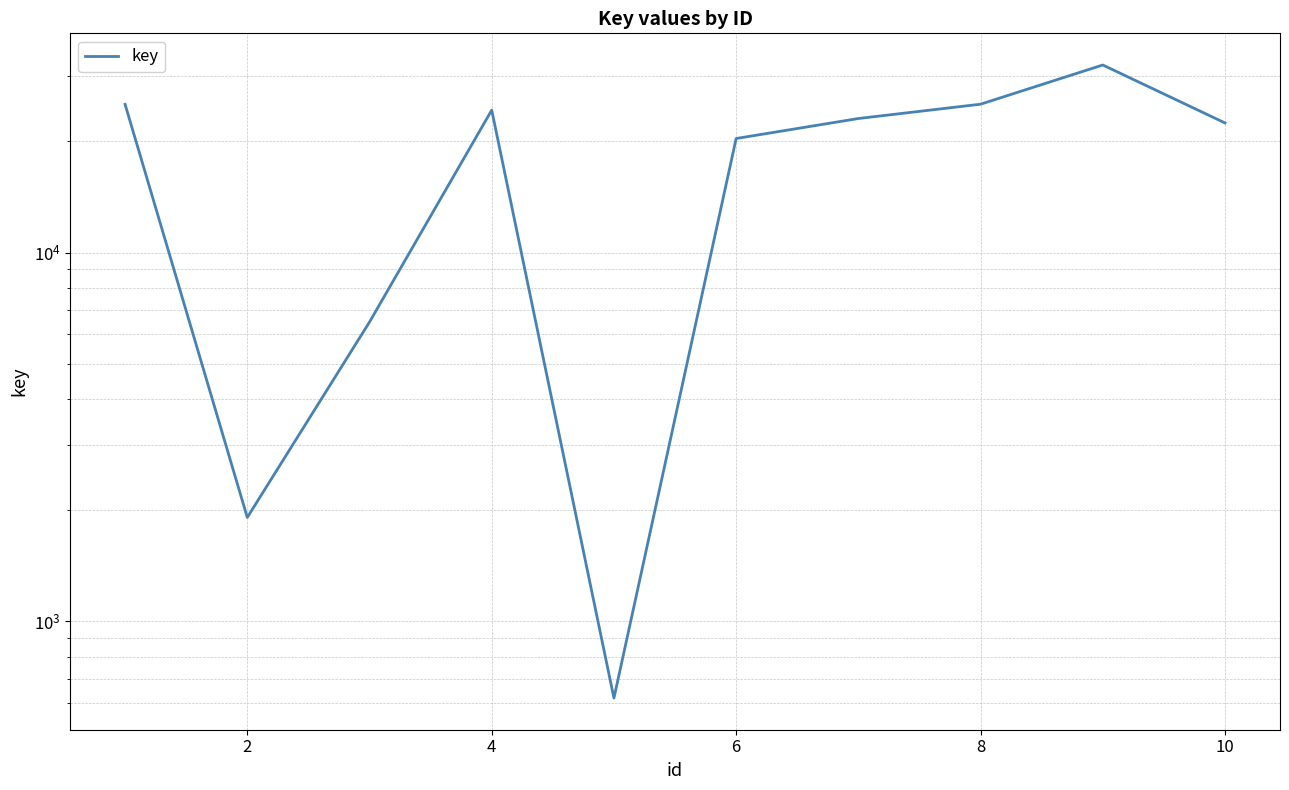

How many data points are above 23078?

4